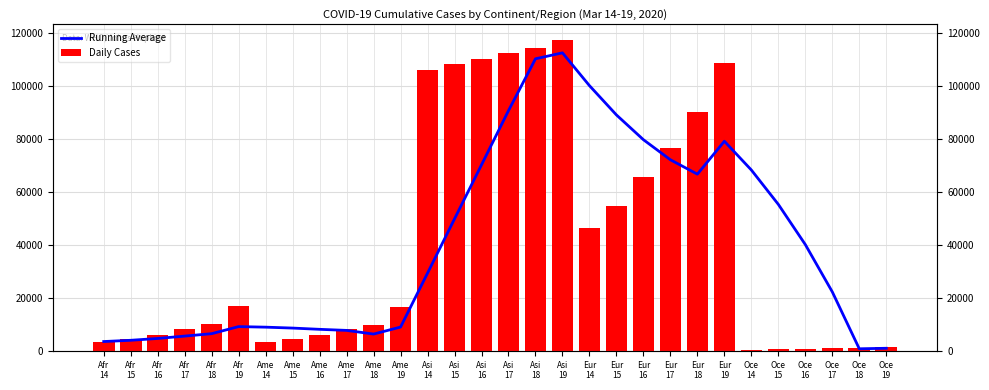

List the labels in order of Running Average value, largest first.

Asi
19, Asi
18, Eur
14, Asi
17, Eur
15, Eur
16, Eur
19, Eur
17, Asi
16, Oce
14, Eur
18, Oce
15, Asi
15, Oce
16, Asi
14, Oce
17, Afr
19, Ame
19, Ame
14, Ame
15, Ame
16, Ame
17, Afr
18, Ame
18, Afr
17, Afr
16, Afr
15, Afr
14, Oce
19, Oce
18